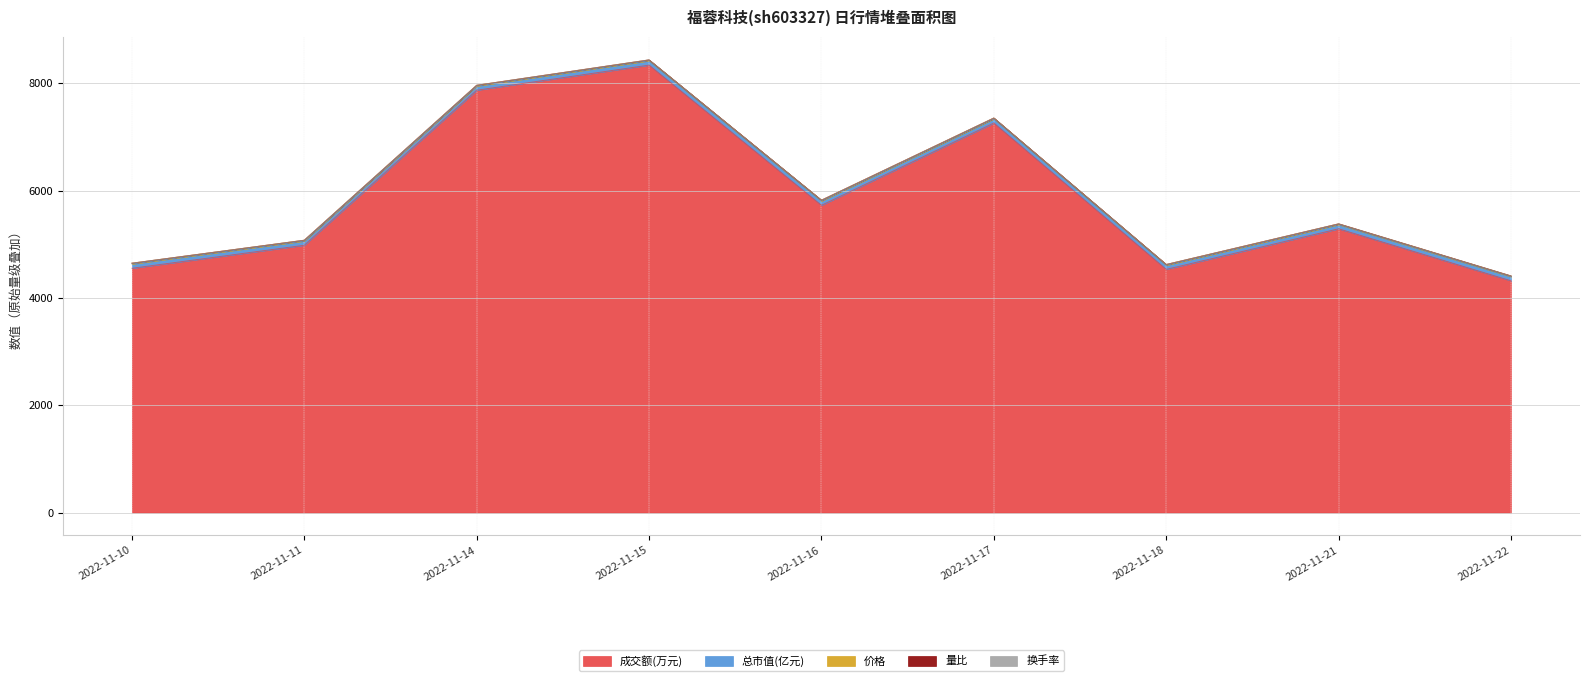

Rank the categories by 换手率 value from highest to lowest.

2022-11-15, 2022-11-14, 2022-11-17, 2022-11-16, 2022-11-21, 2022-11-11, 2022-11-10, 2022-11-18, 2022-11-22